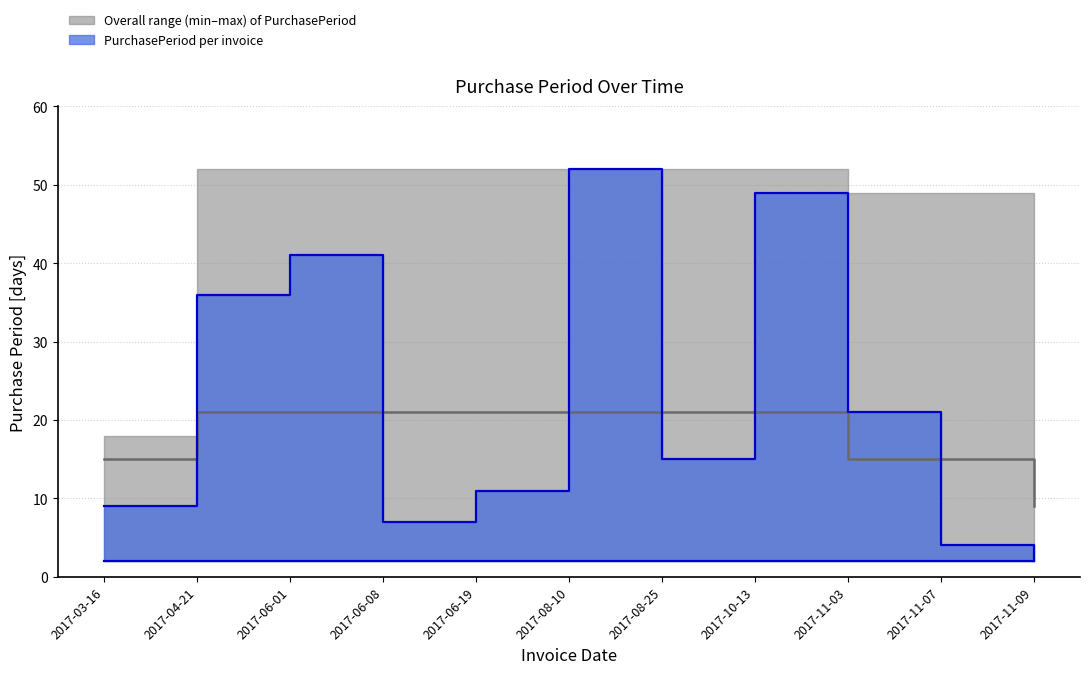

True or false: there are more than 2 points higher than both neighbors.

True